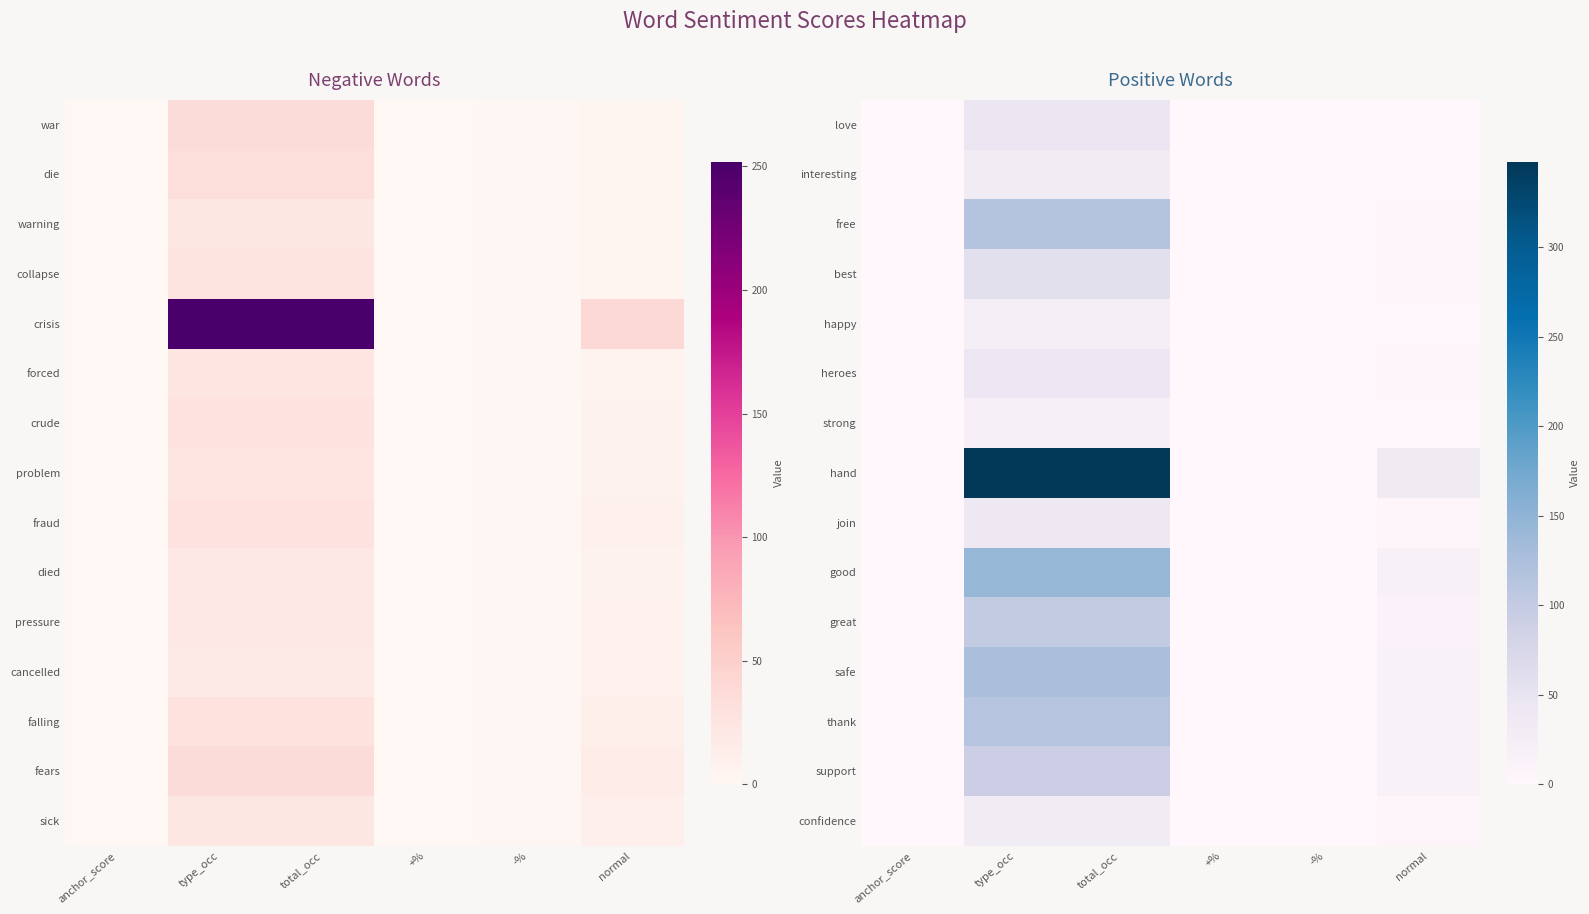

The value of great at +% is 0.5. True or false?

False